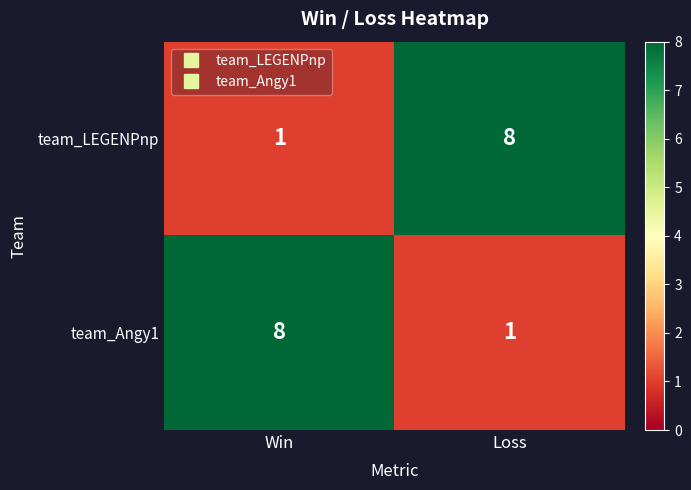

What is the sum of the team_LEGENPnp values at Win and Loss?

9